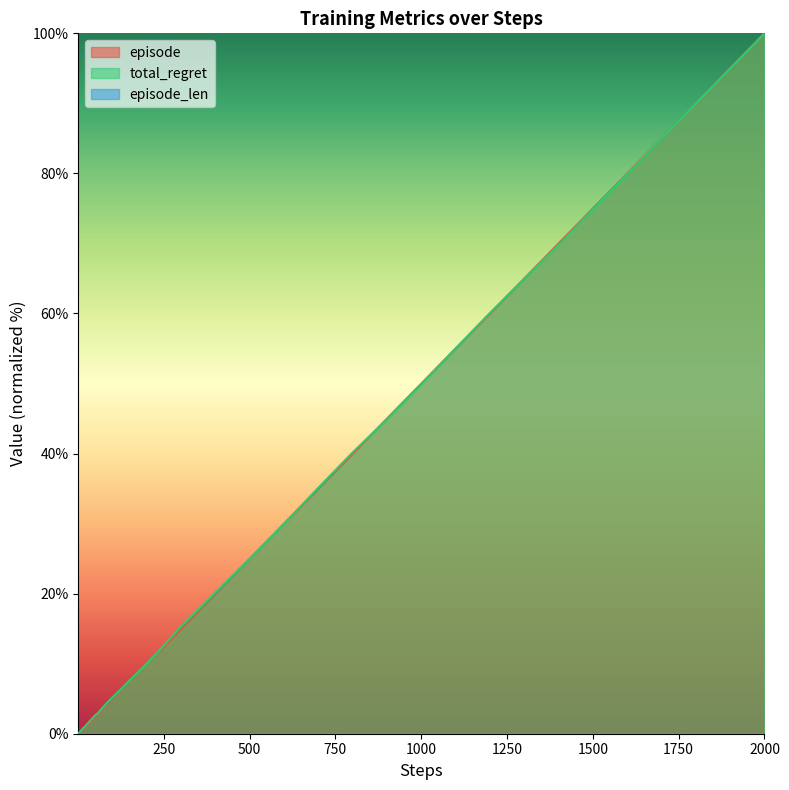

At which category is the sum across all series the highest?

2000